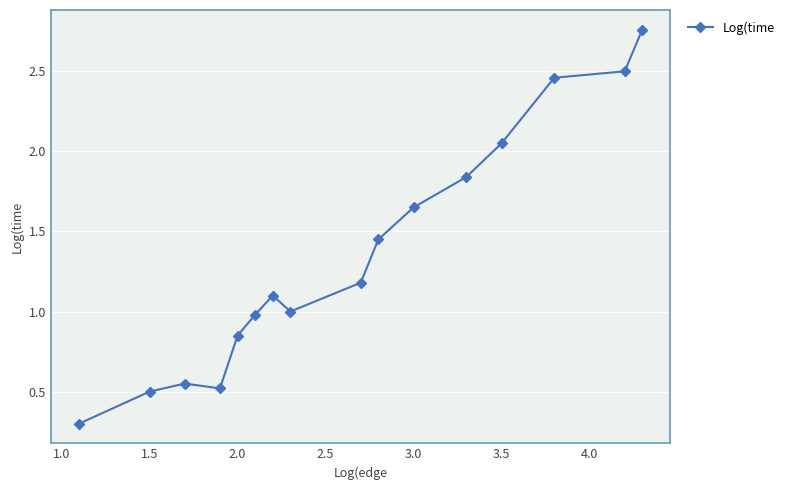

What is the minimum value shown in the chart?

0.3